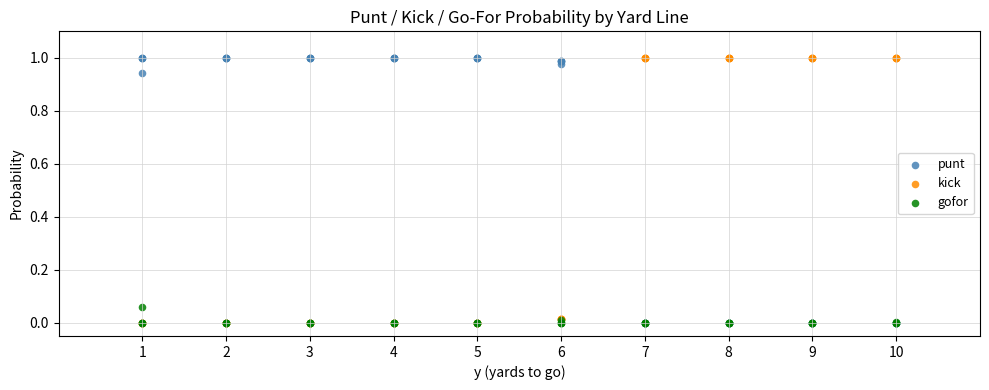

What are all the series names shown in the legend?

punt, kick, gofor